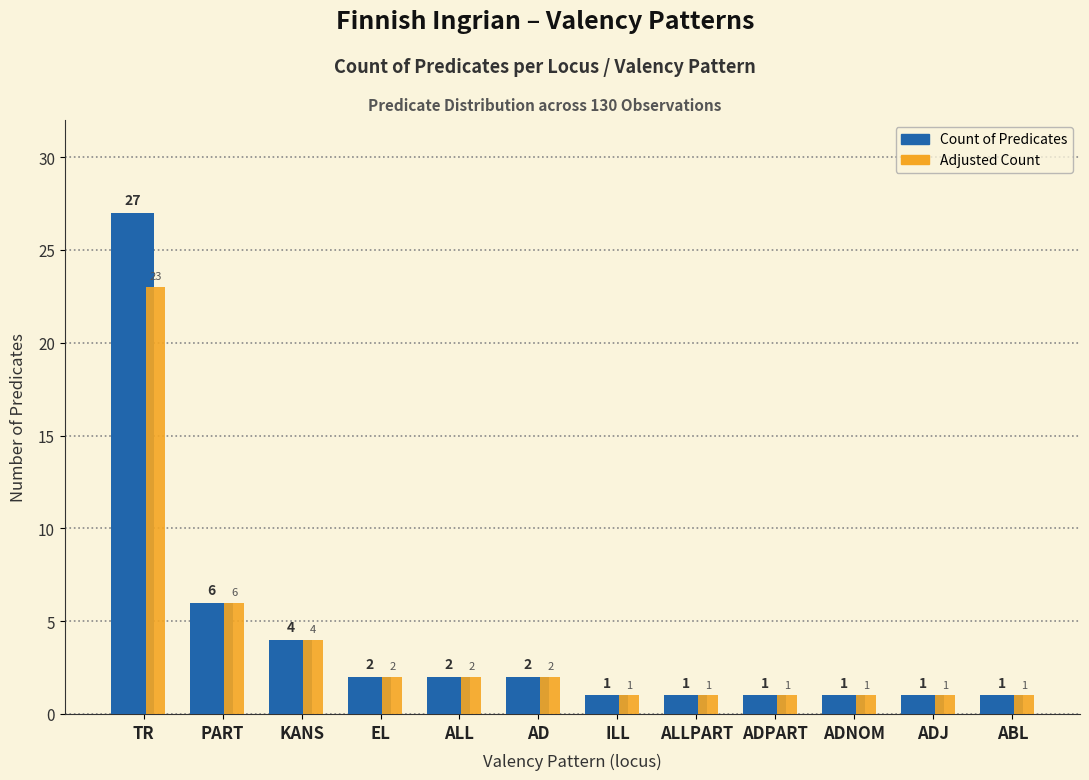

Which category has the highest value across all series?

TR